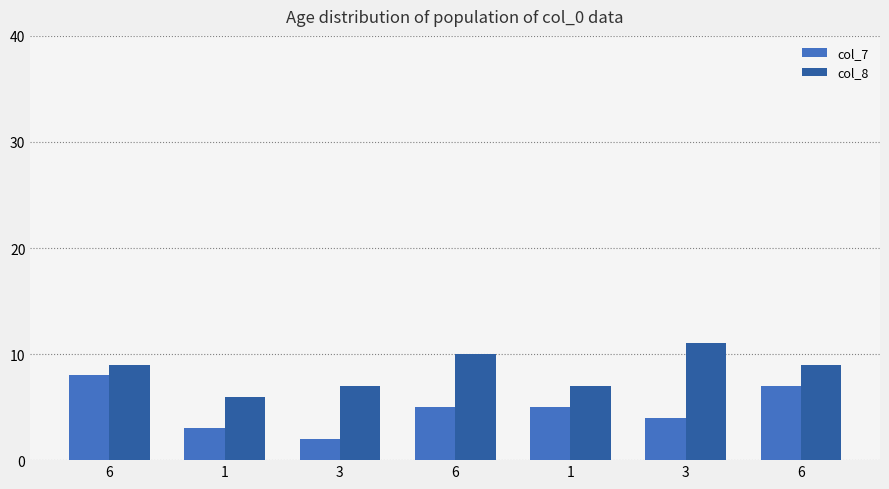

At which label does col_8 reach its minimum?

1